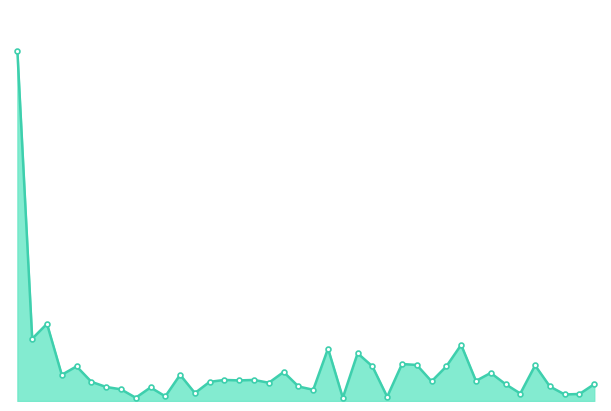

List the labels in order of value, smallest first.

2025-06-13, 2025-07-03, 2025-07-08, 2025-06-17, 2025-07-25, 2025-07-28, 2025-07-22, 2025-06-19, 2025-07-01, 2025-06-12, 2025-06-16, 2025-06-11, 2025-06-30, 2025-07-24, 2025-07-21, 2025-07-29, 2025-06-26, 2025-06-10, 2025-06-20, 2025-07-14, 2025-07-17, 2025-06-24, 2025-06-23, 2025-06-25, 2025-06-06, 2025-06-18, 2025-07-18, 2025-06-27, 2025-06-09, 2025-07-07, 2025-07-15, 2025-07-23, 2025-07-11, 2025-07-10, 2025-07-04, 2025-07-02, 2025-07-16, 2025-06-04, 2025-06-05, 2025-06-03